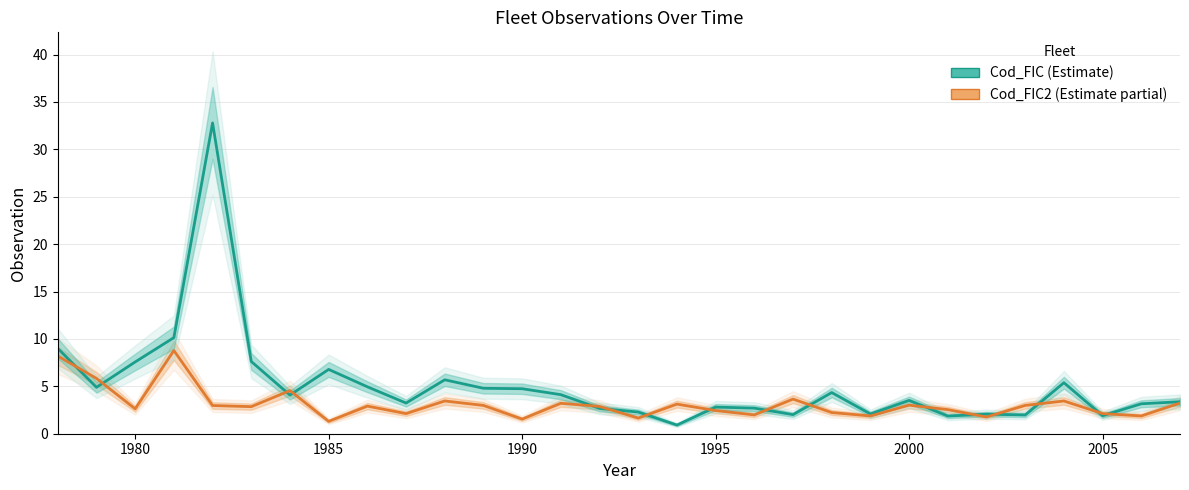

Is the value of Cod_FIC2 at 25 greater than the value of Cod_FIC at 20?

No